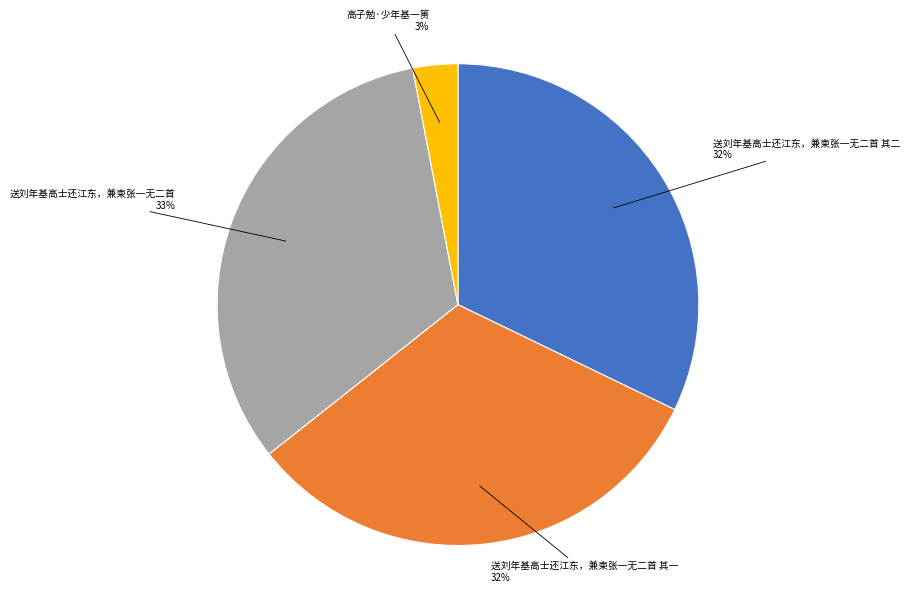

To the nearest percent, what is the combined percentage of 送刘年基高士还江东，兼柬张一无二首 其二 and 送刘年基高士还江东，兼柬张一无二首?

65%